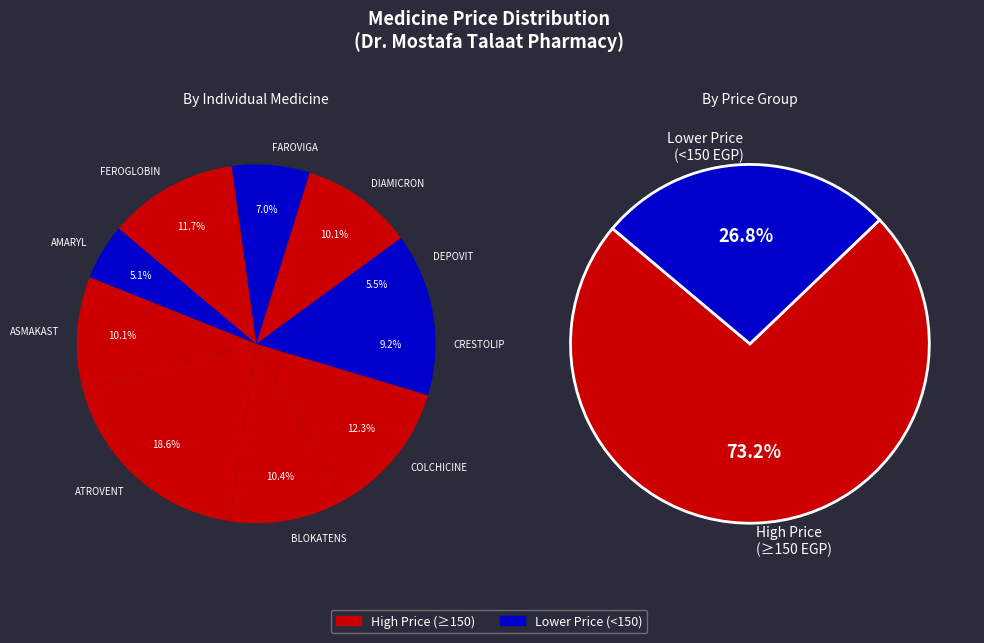

To the nearest percent, what portion does ATROVENT 500MCG/2ML 20 UNIT DOSE VIALS represent?

19%